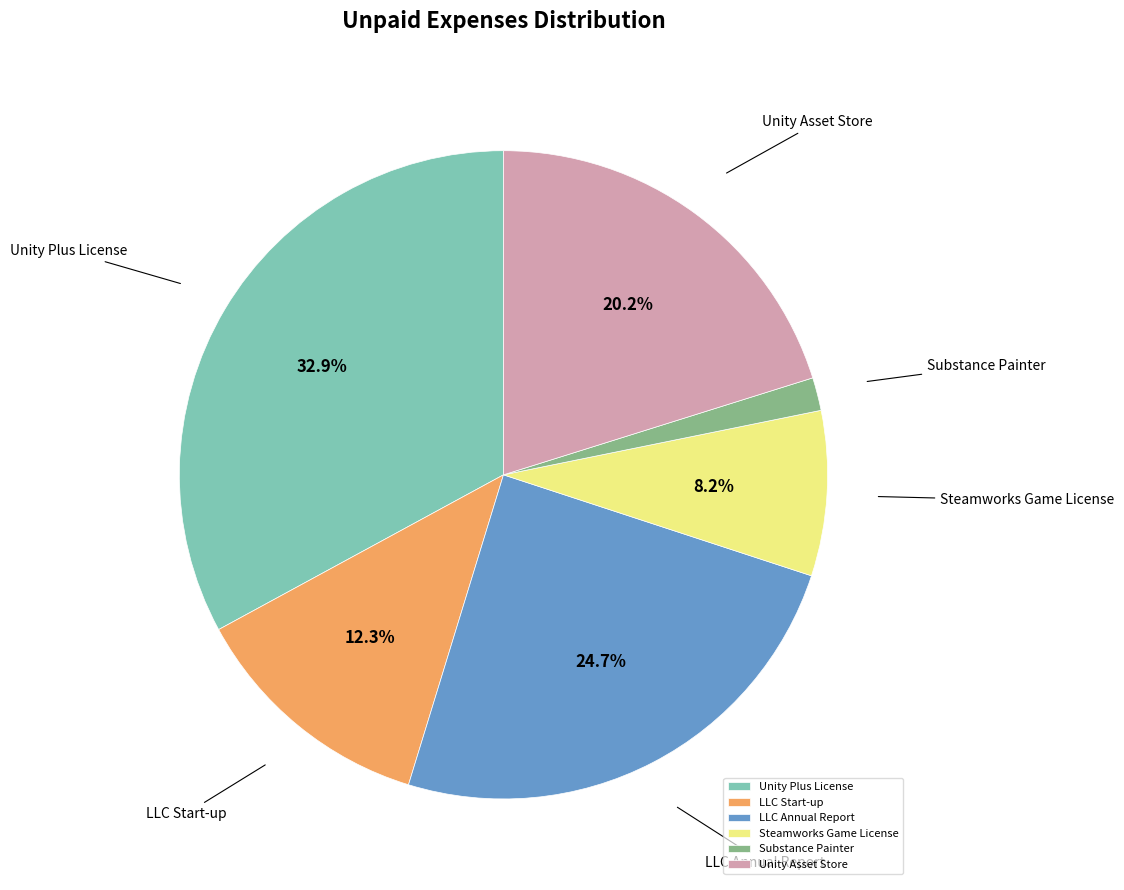

To the nearest percent, what percentage of the pie is Unity Asset Store?

20%